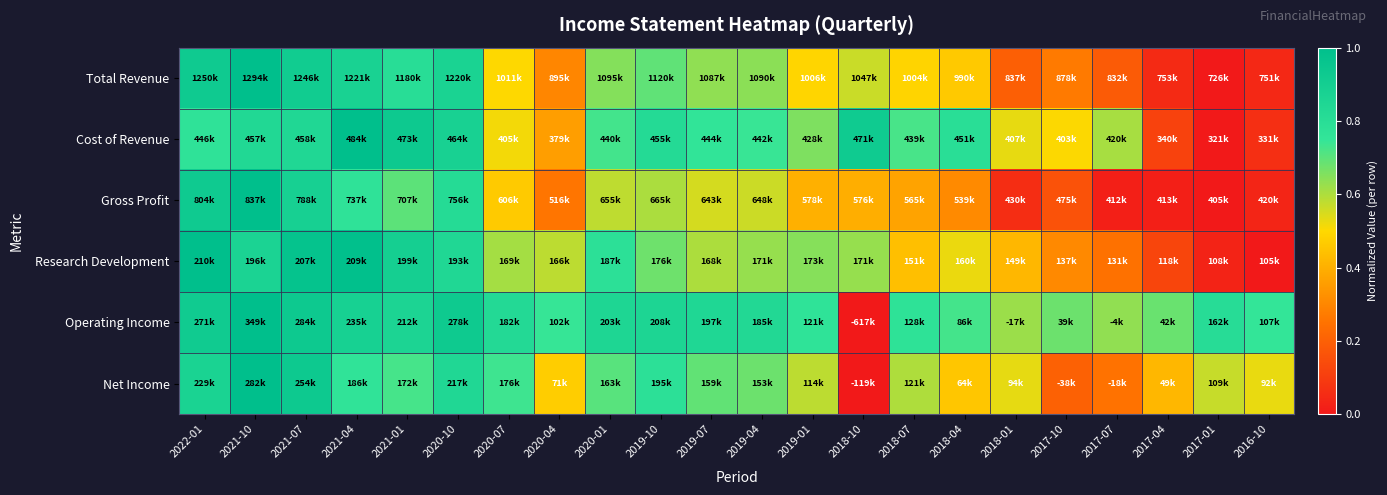

At which category is the sum across all series the highest?

2021-10